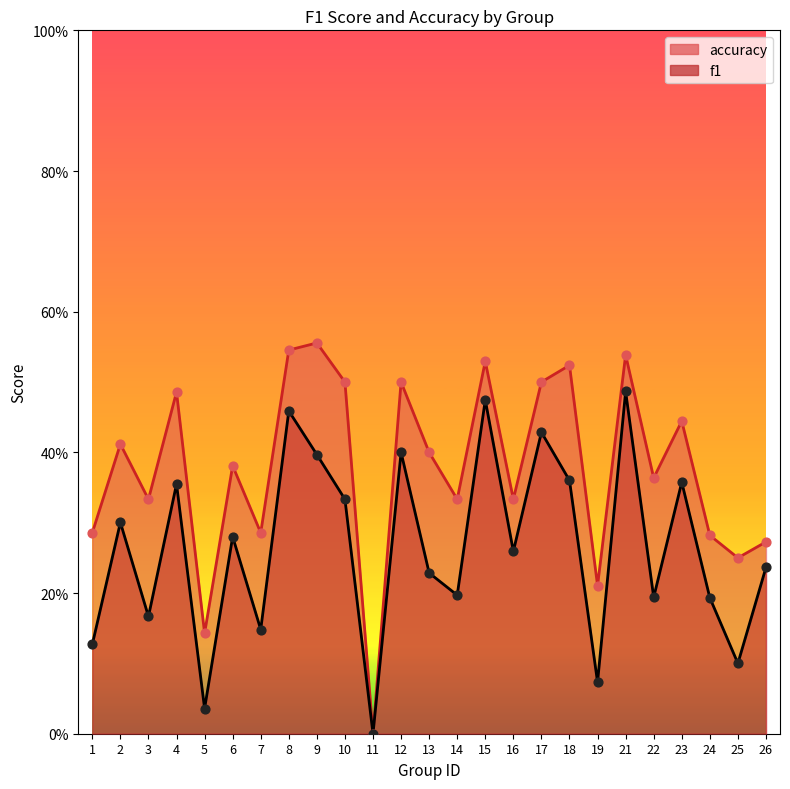

What is the total value across all series at 21?

1.0